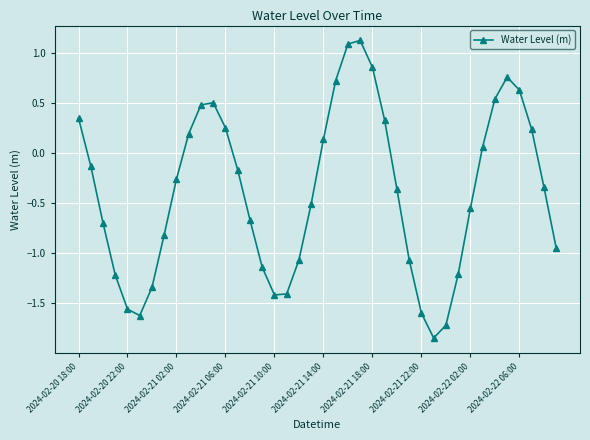

What is the difference between the second highest and minimum values?

2.9